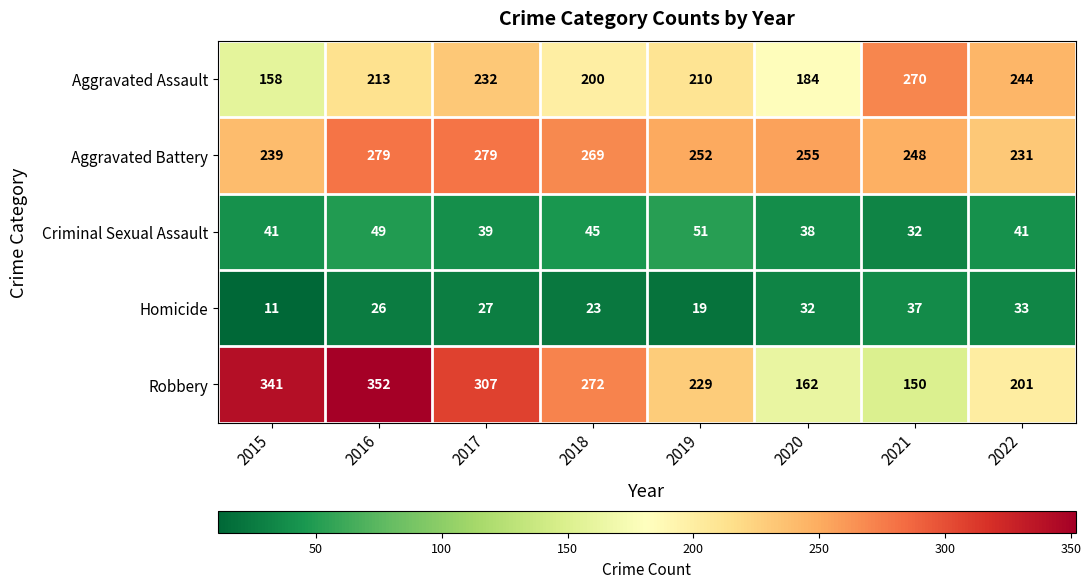

At how many categories does at least one series exceed 273?

3